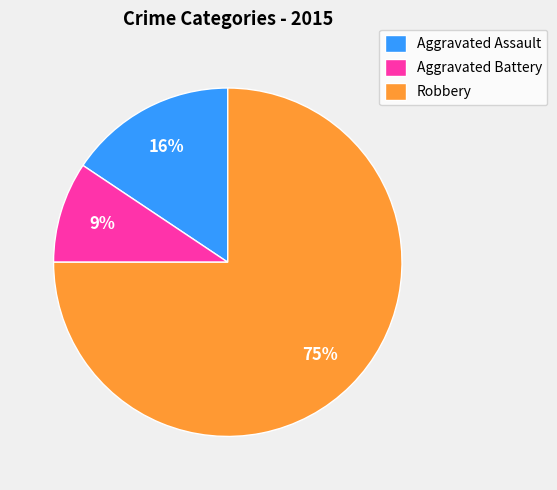

Which category has the biggest portion of the pie?

Robbery